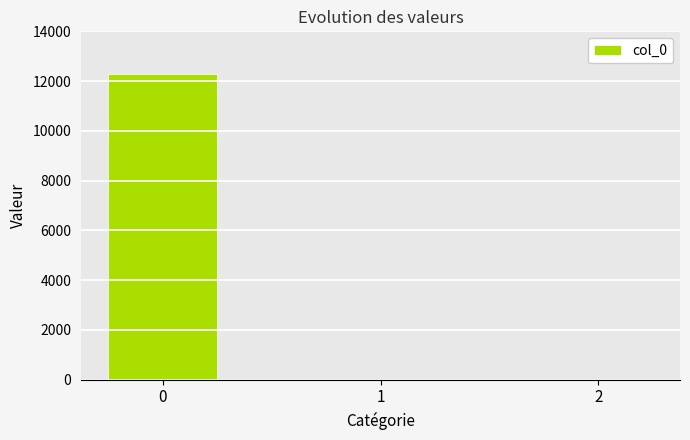

True or false: the data shows 12294.4 at 0.

True